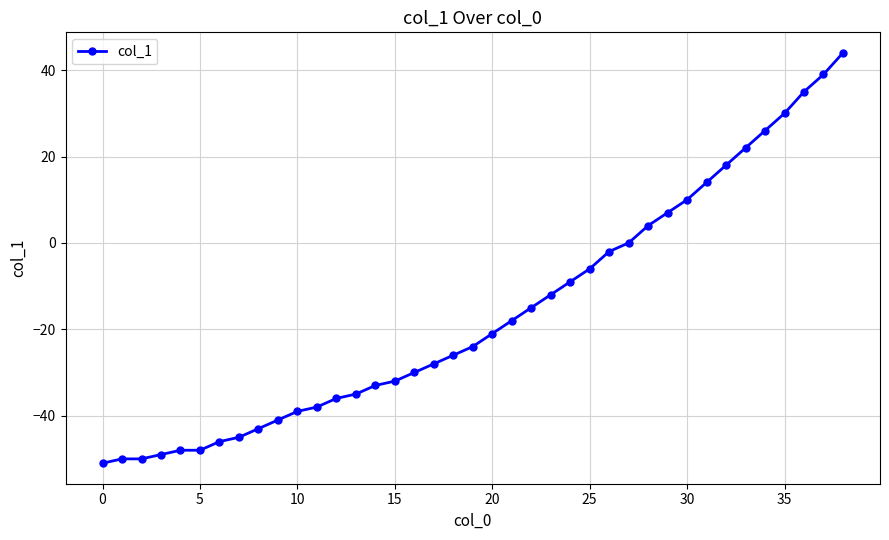

Is this an area chart (filled region under the line)?

No